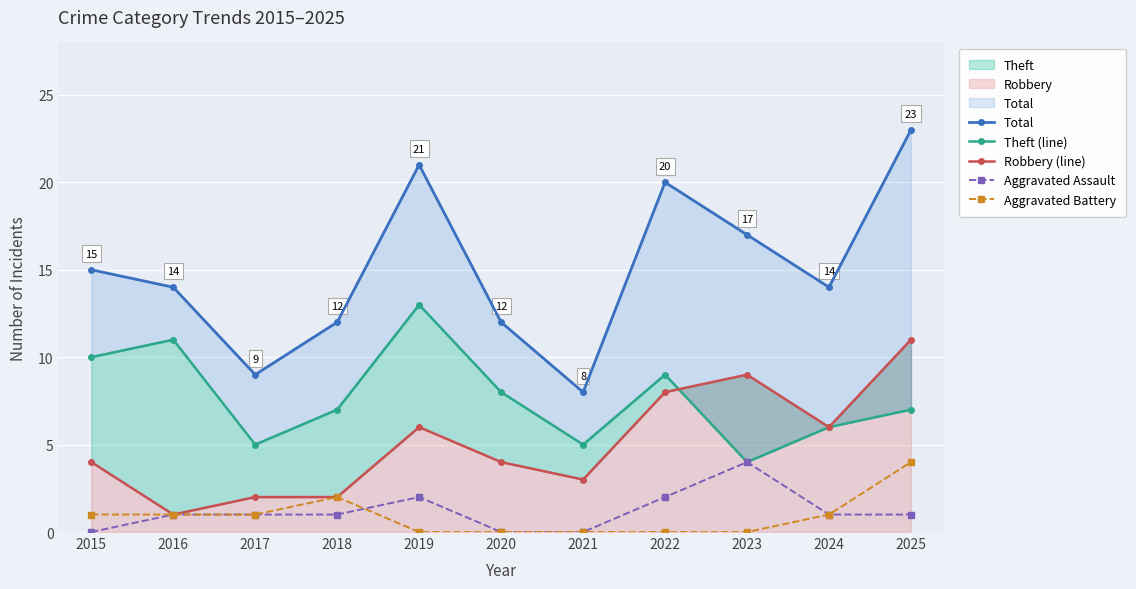

True or false: Aggravated Assault has more than 0 points higher than both neighbors.

True